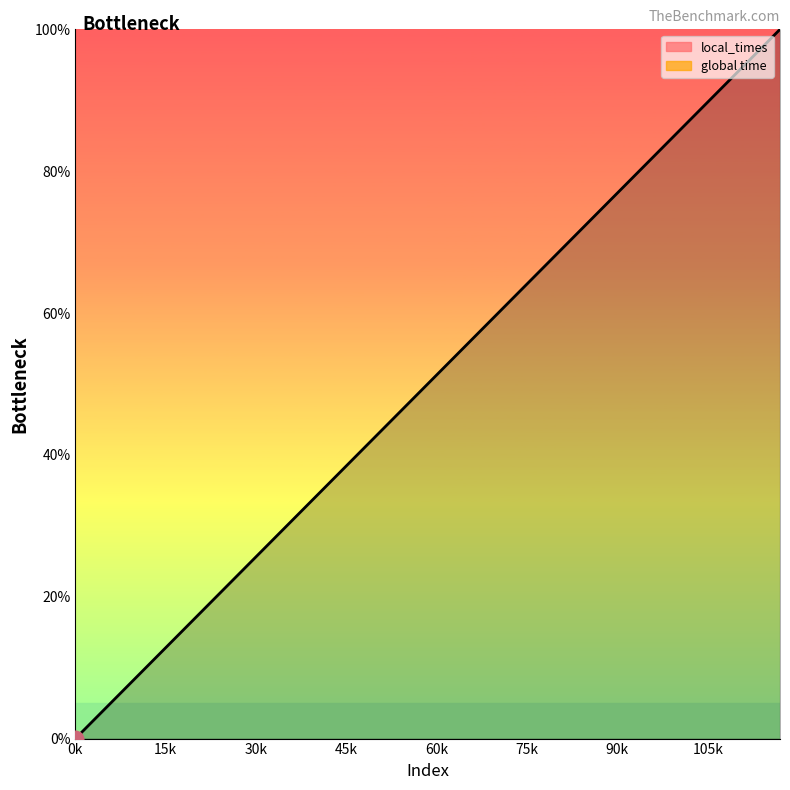

Reading right to left, list all the values displayed in this chart.

100.0	97.4	94.9	92.3	89.7	87.2	84.6	82.1	79.5	76.9	74.4	71.8	69.2	66.7	64.1	61.5	59.0	56.4	53.8	51.3	48.7	46.2	43.6	41.0	38.5	35.9	33.3	30.8	28.2	25.6	23.1	20.5	17.9	15.4	12.8	10.3	7.7	5.1	2.6	0.0